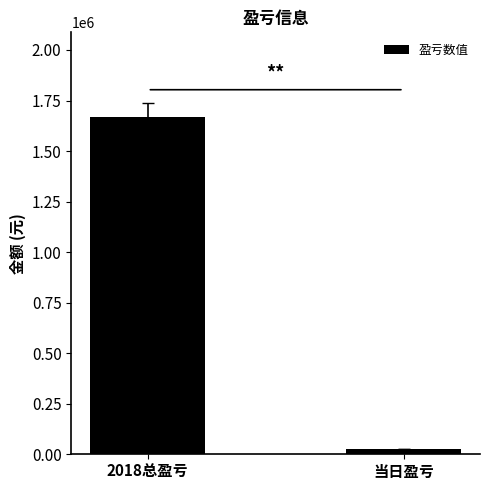

Where is the data nearest to the value 847264?

当日盈亏